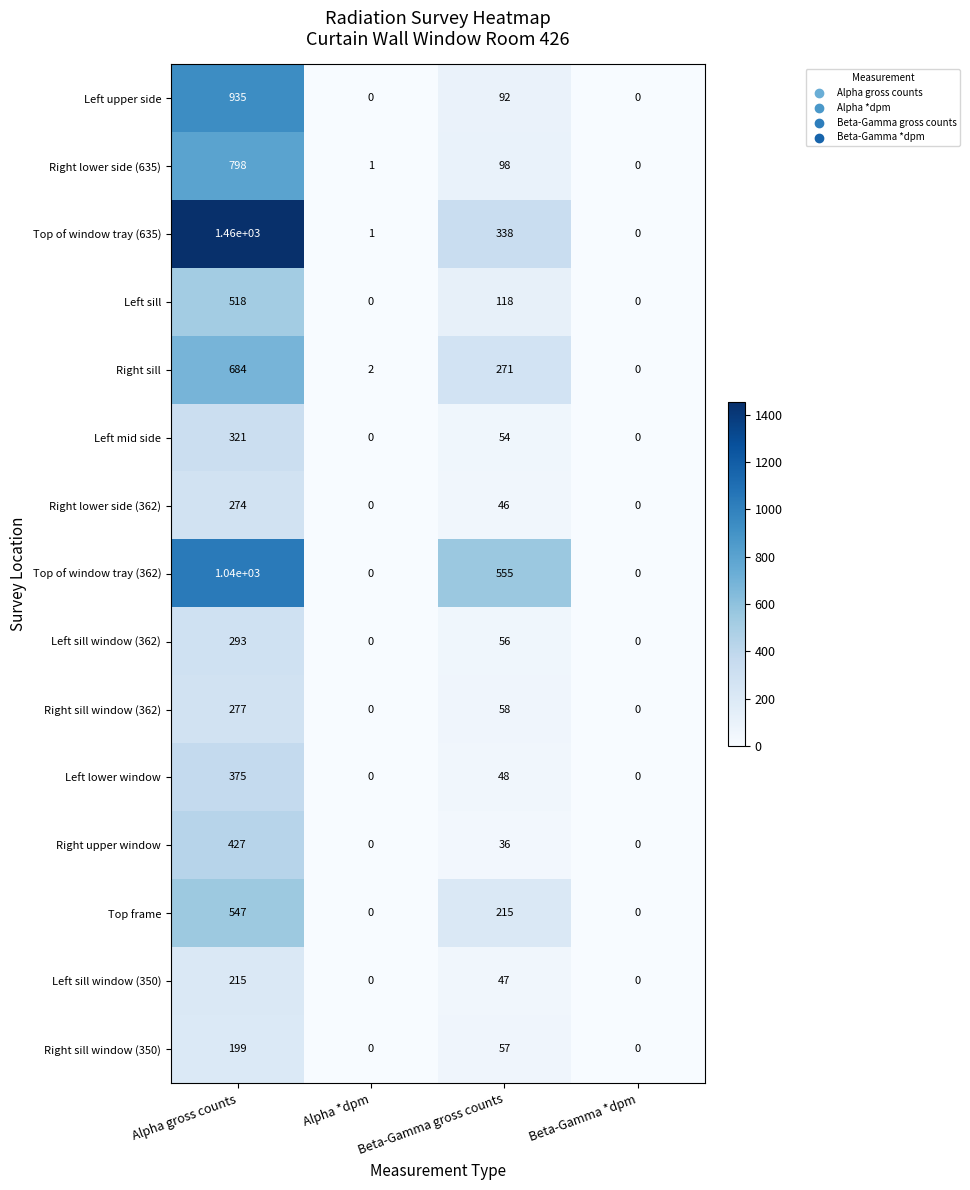

What is the average value of the Right lower side (362) series?

80